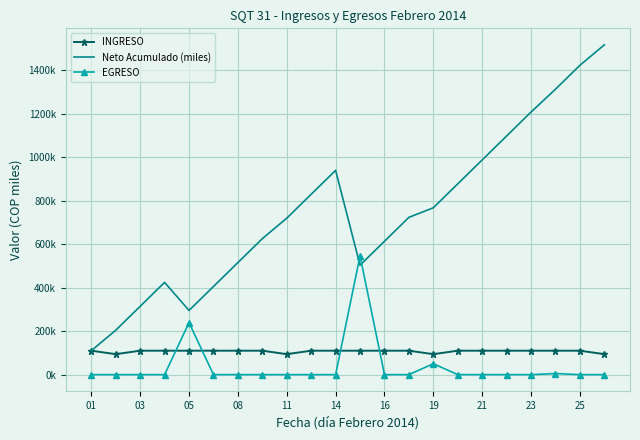

What are all the series names shown in the legend?

INGRESO, Neto Acumulado (miles), EGRESO